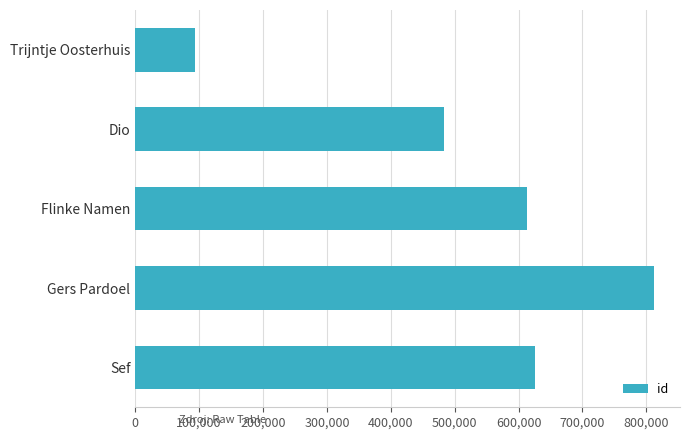

Is it true that the value at Flinke Namen is 613260?

True